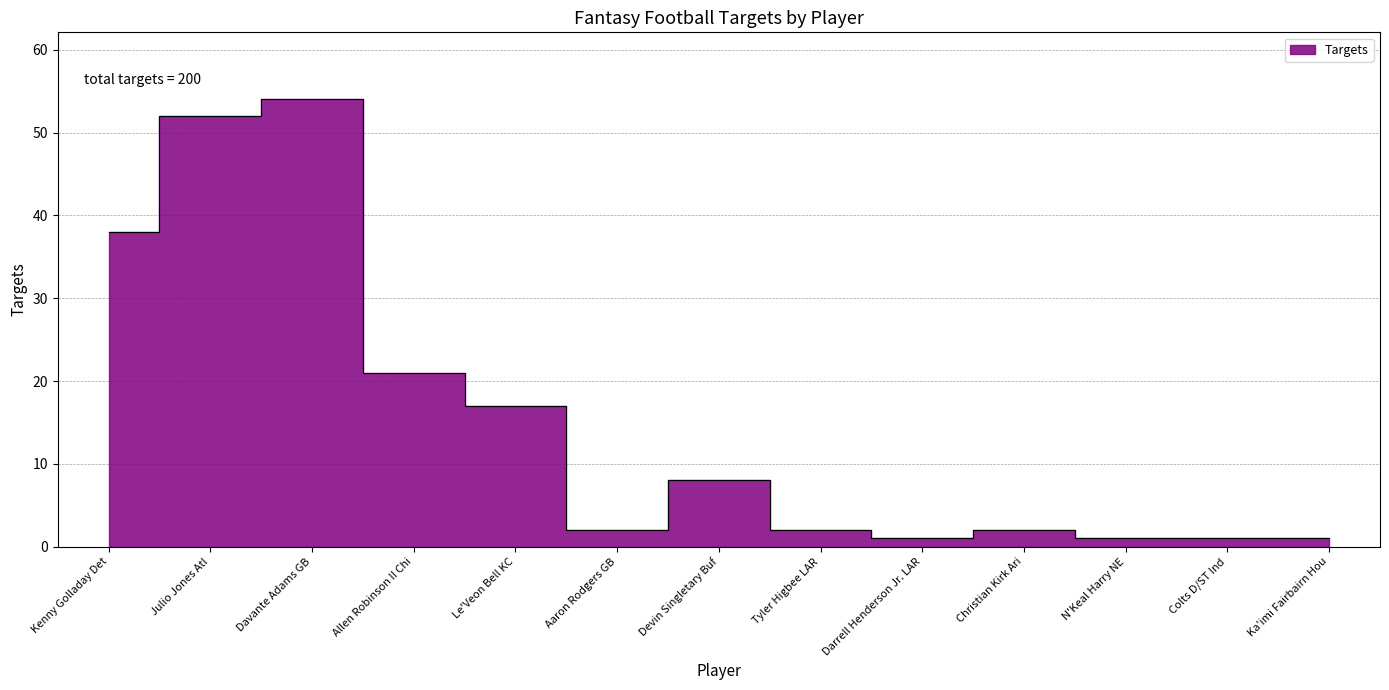

True or false: the data shows 2 at Christian Kirk Ari.

True